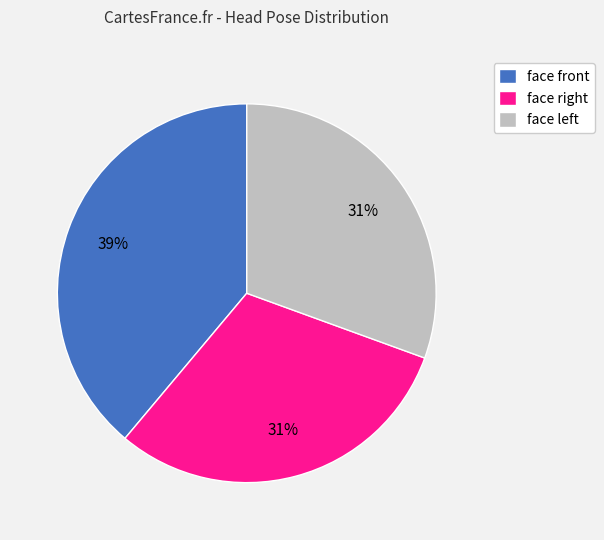

How many slices are in this pie chart?

3